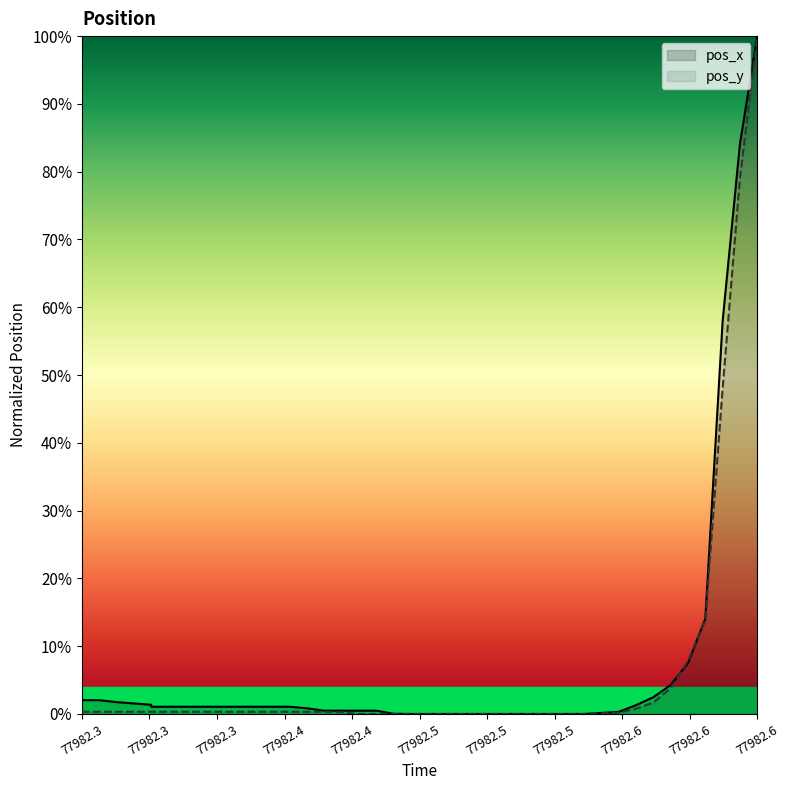

Where is pos_x nearest to the value 0?

19